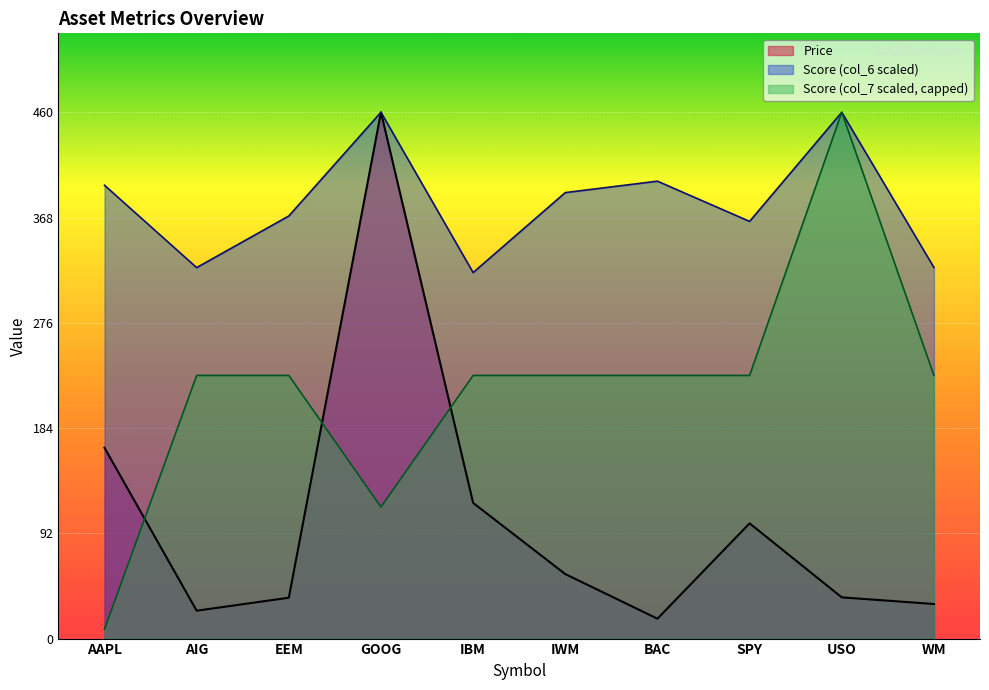

Which series changed the most between GOOG and IWM?

Price